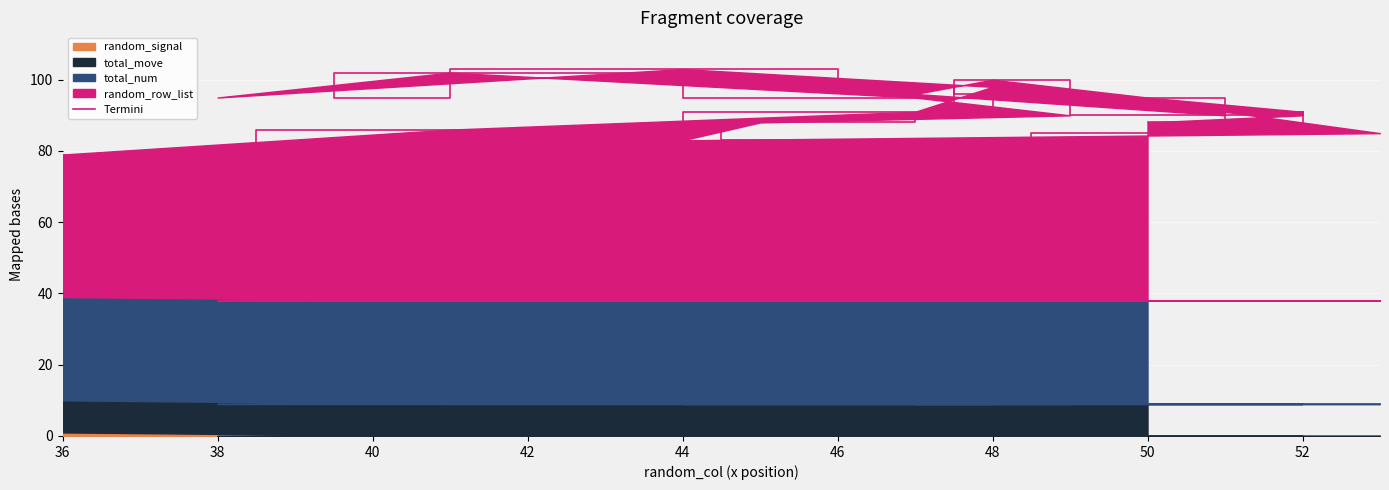

What is the average value?

92